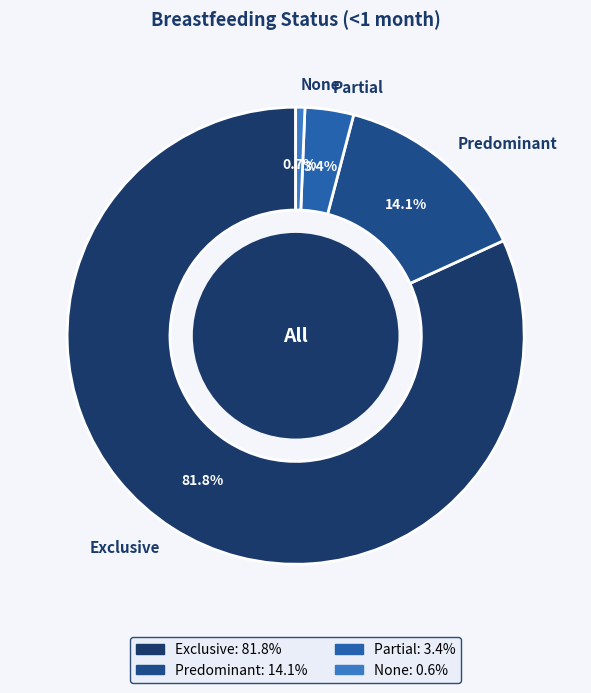

Which slice is the smallest?

None